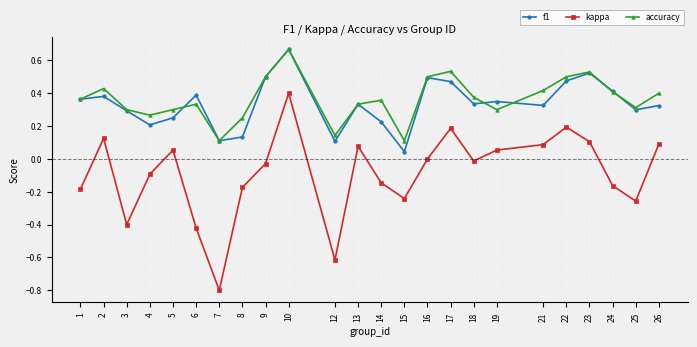

What is the difference between the maximum and minimum values in the f1 series?

0.6